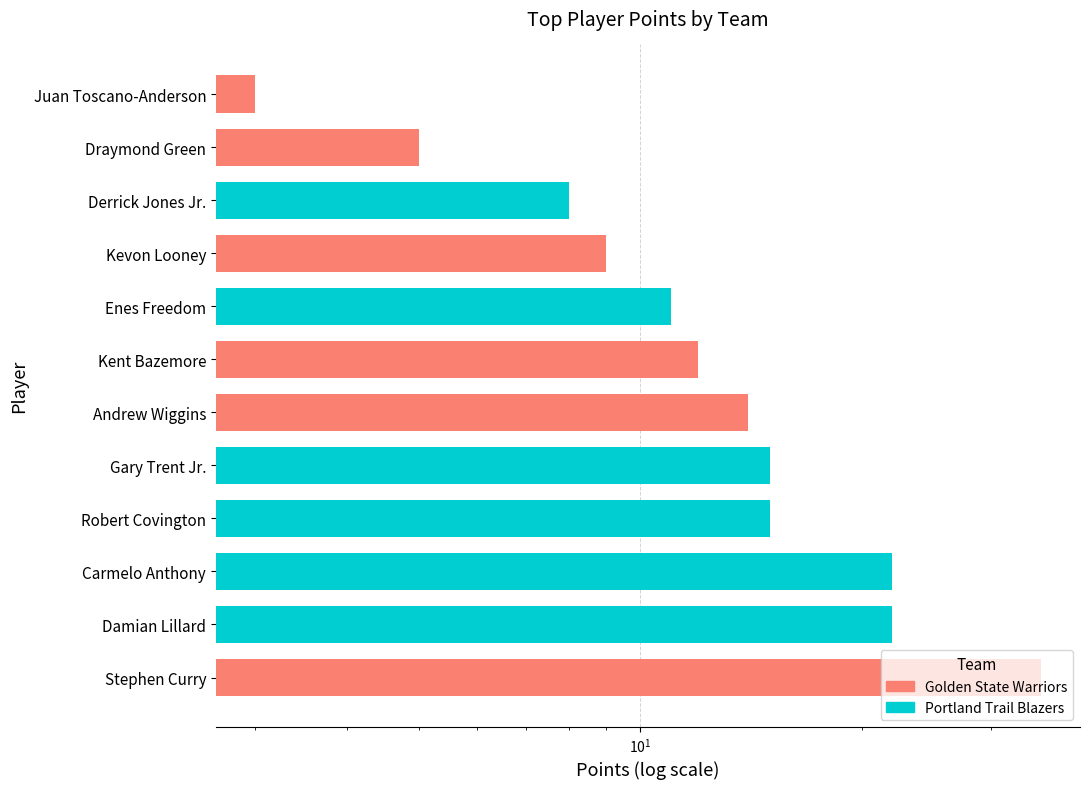

What is the difference between the maximum and minimum values in the Portland Trail Blazers series?

14